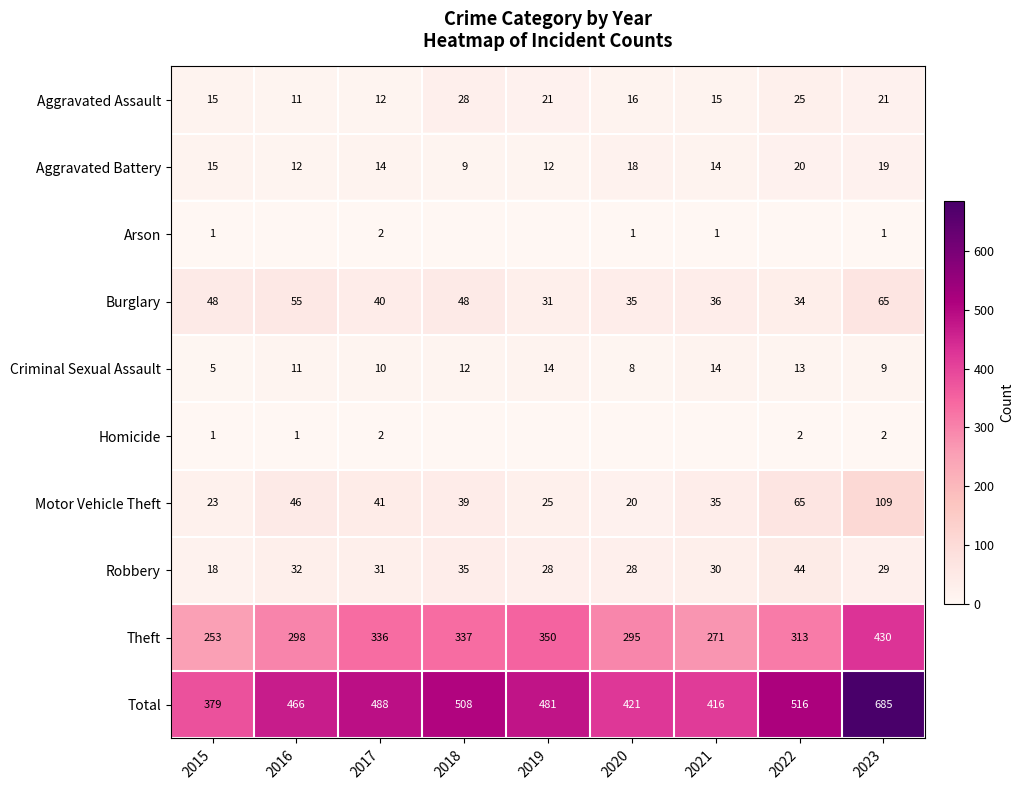

Which series changed the most between 2015 and 2017?

Total